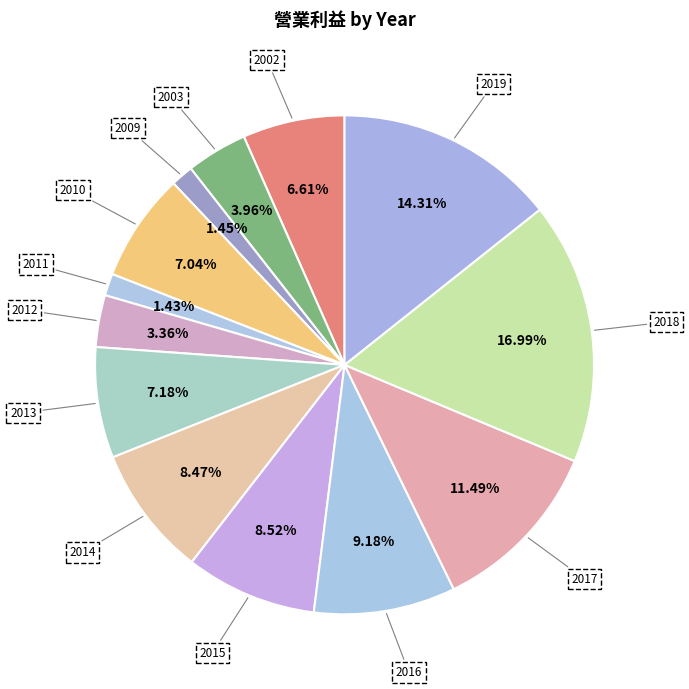

Is the sum of 2010 and 2009 greater than half?

No